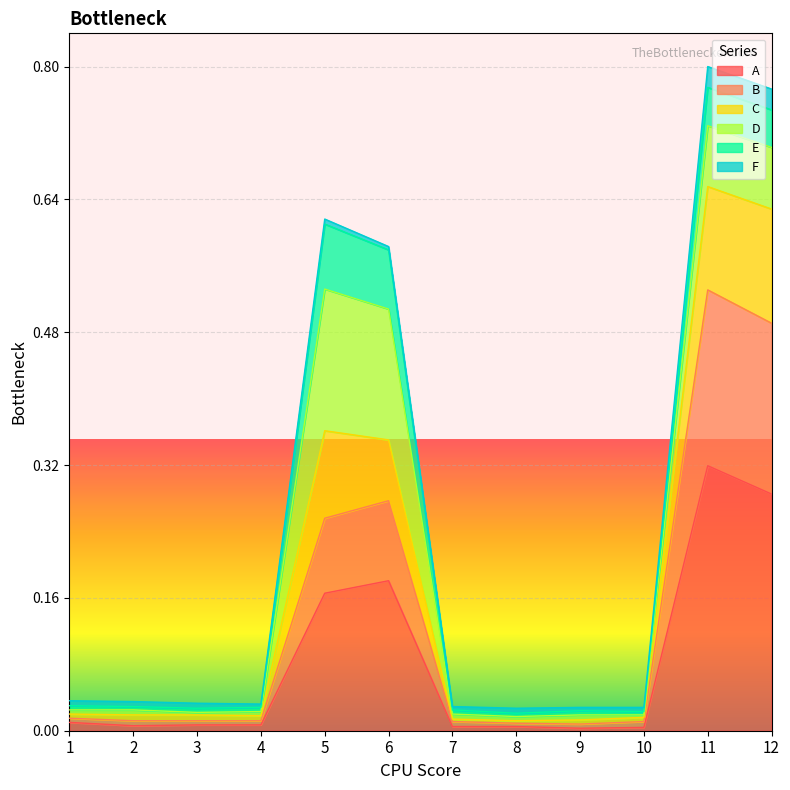

True or false: B has more than 0 interior local peaks.

True